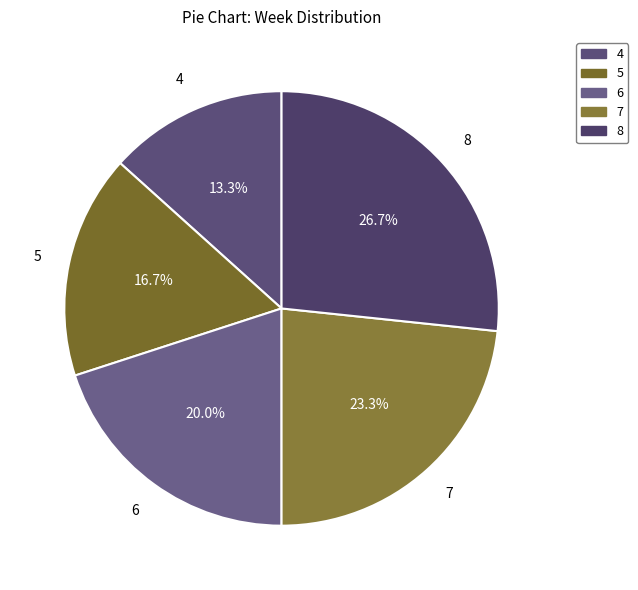

Is there any slice that represents more than half of the pie?

No